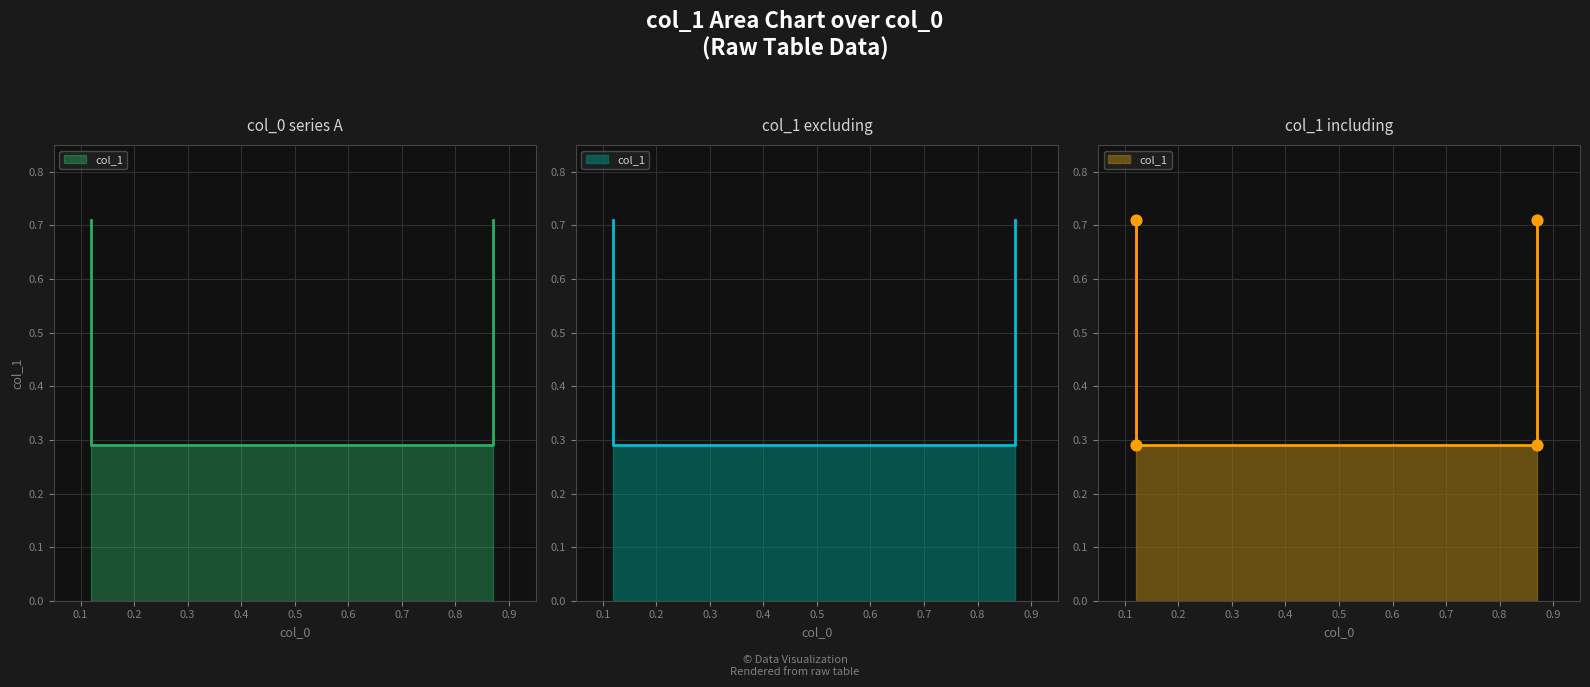

What is the change in value from 0.12 to 0.87?

-0.4